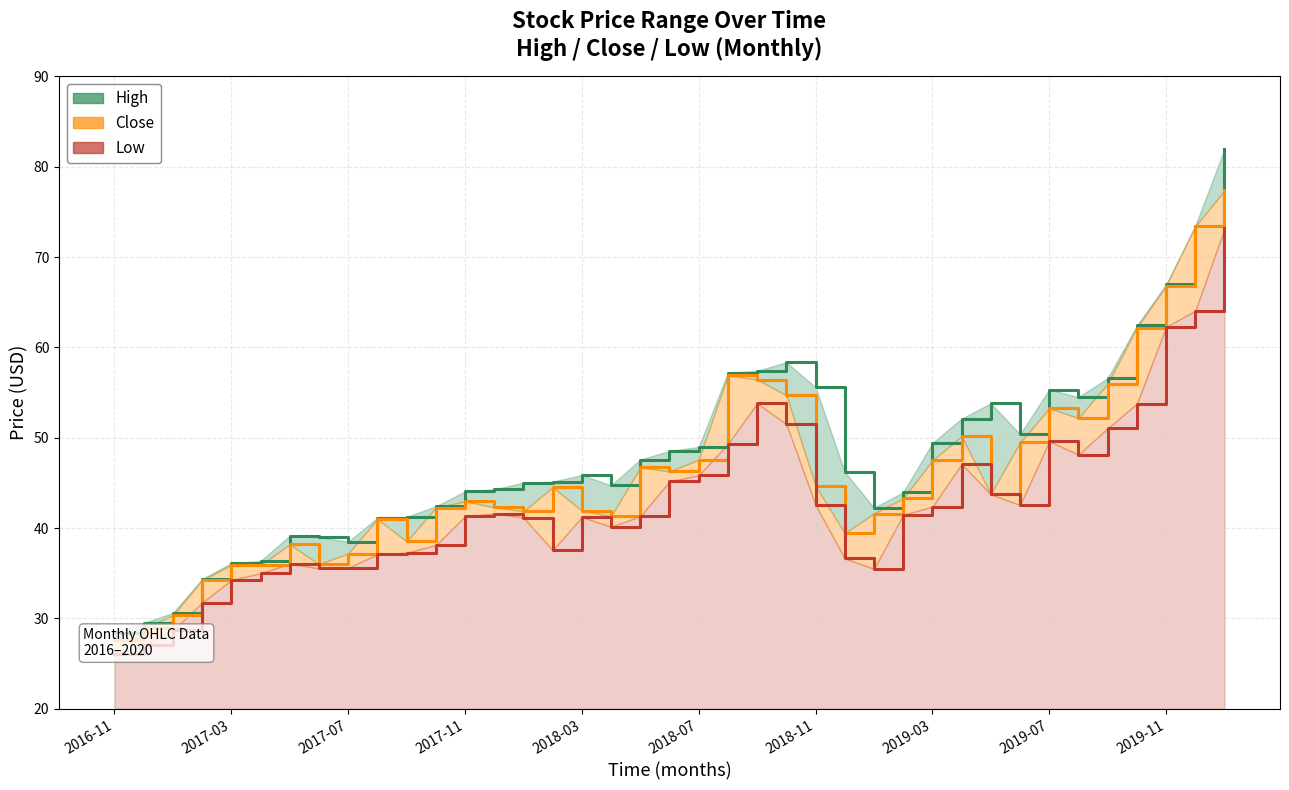

What is the sum of all Low values?

1666.7